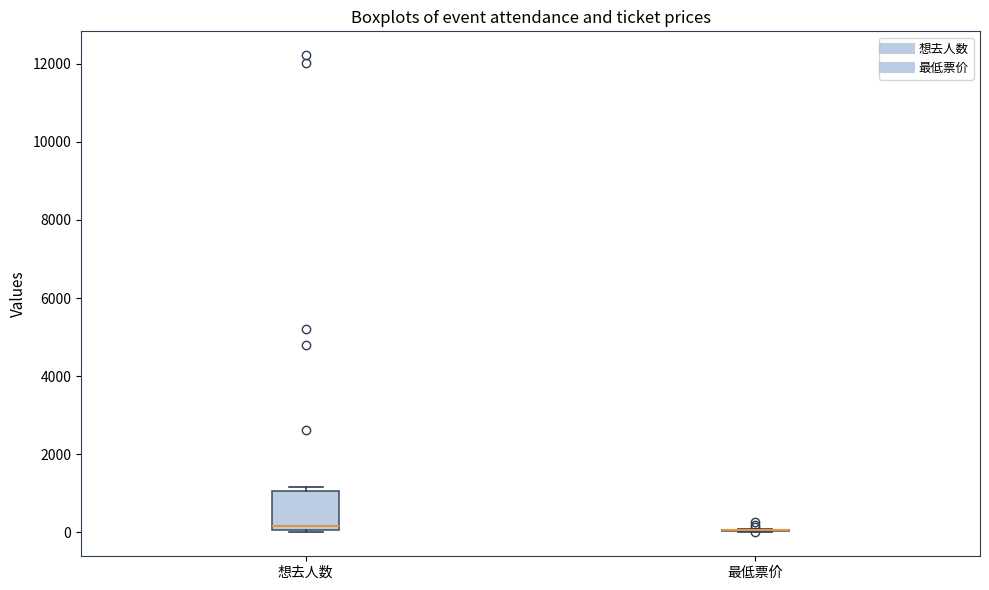

Where is the upper edge of the box for 想去人数 on the y-axis? The values are not printed on the chart, so give them approximately, as read against the axis.

1000